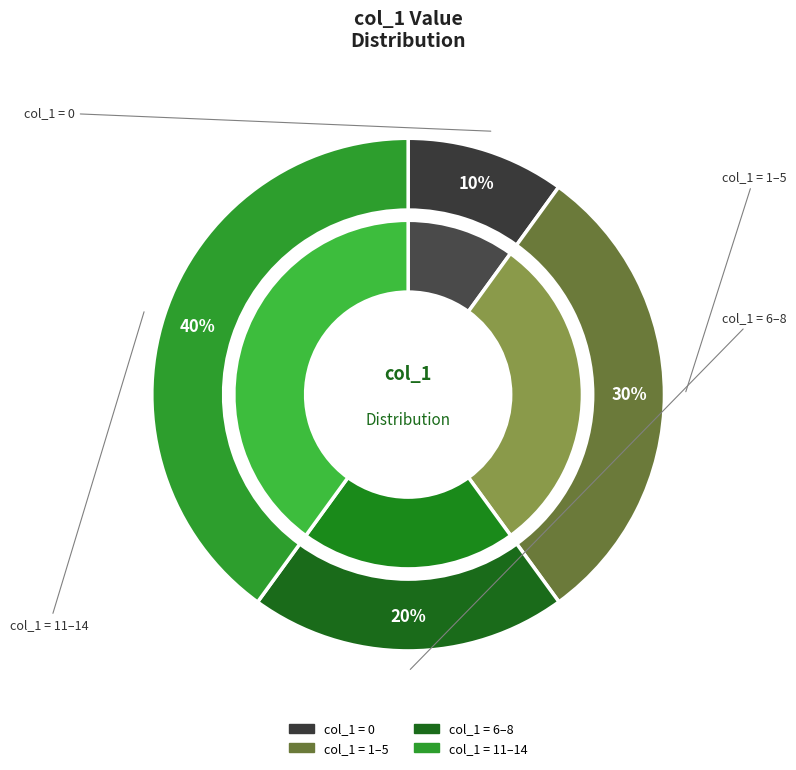

True or false: 1 accounts for 5% of the total.

False